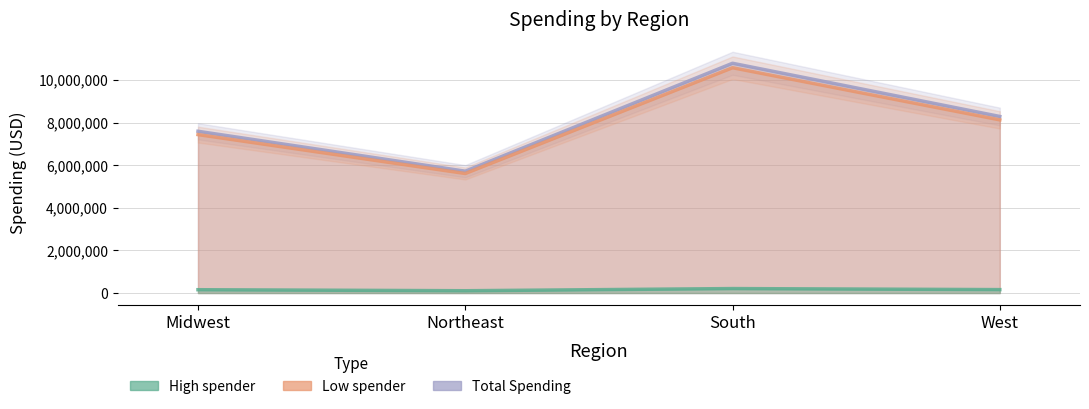

Is it true that High spender equals 209626 at South?

True